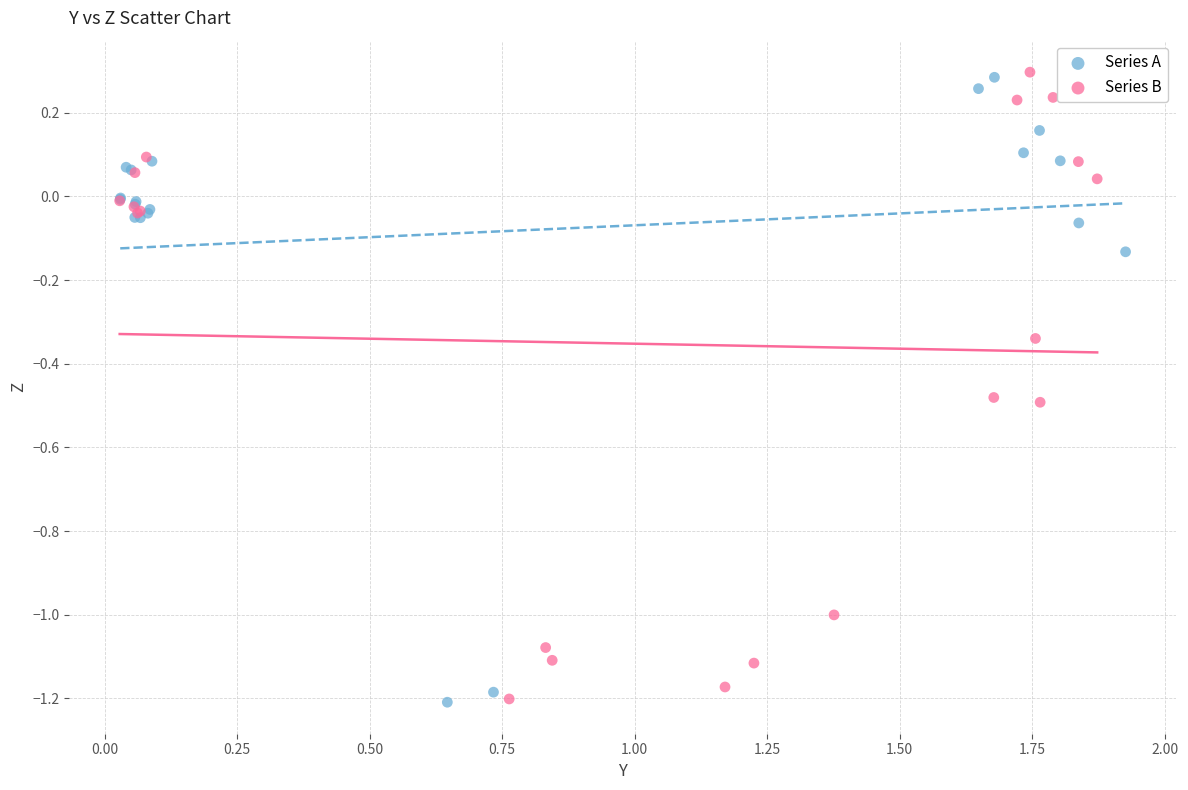

What are all the series names shown in the legend?

Series A, Series B